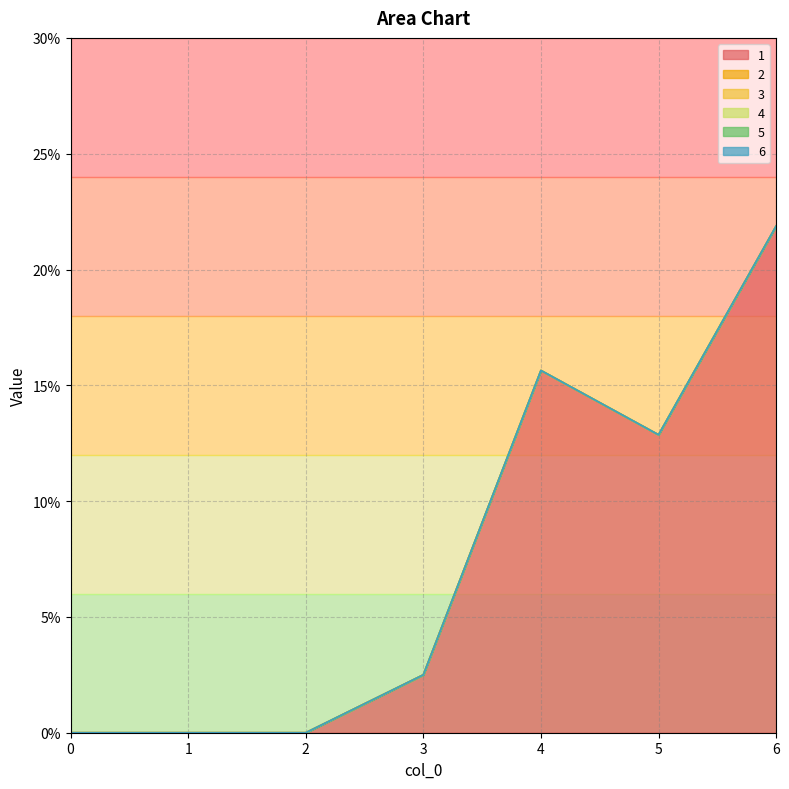

Does the chart have visible grid lines?

Yes